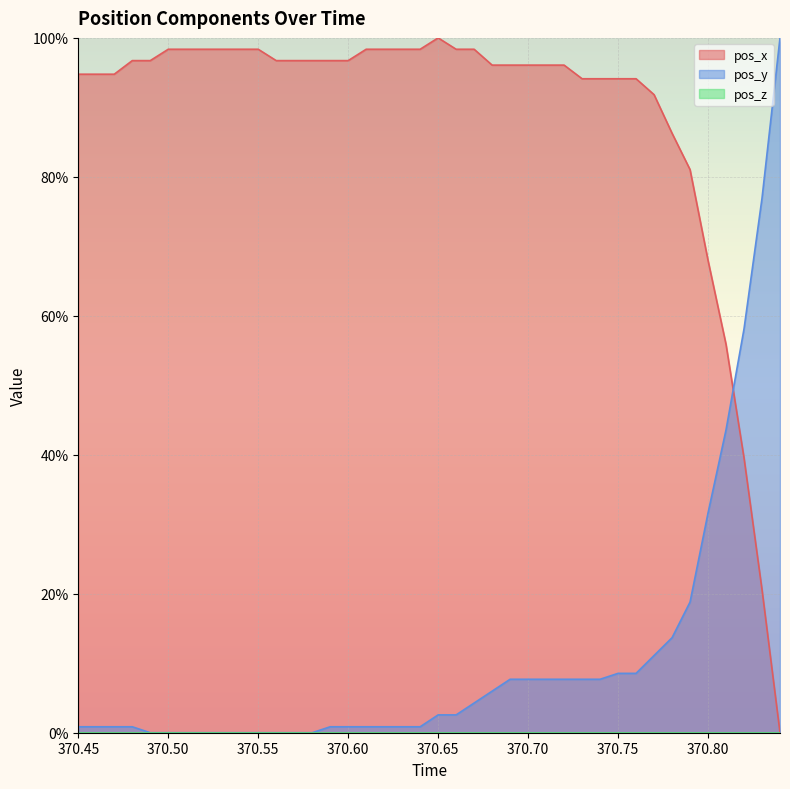

Where do pos_y and pos_x first cross each other?

370.81 and 370.82